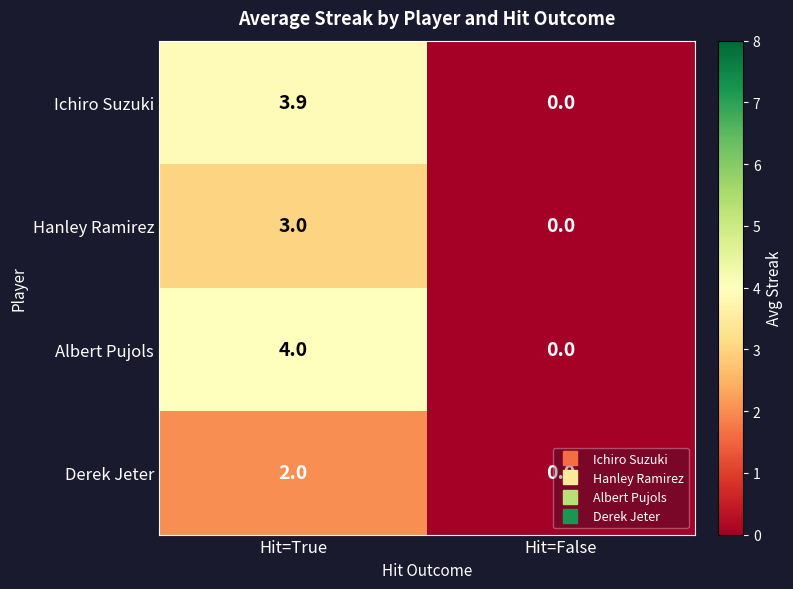

How many positive values does the Derek Jeter series have?

1